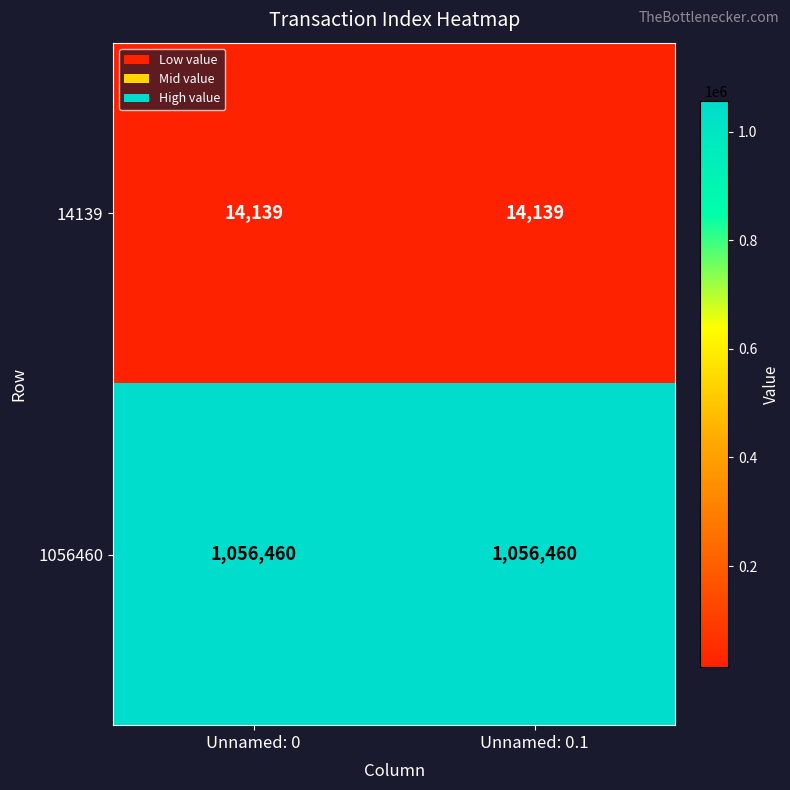

At how many categories does at least one series exceed 550257?

2